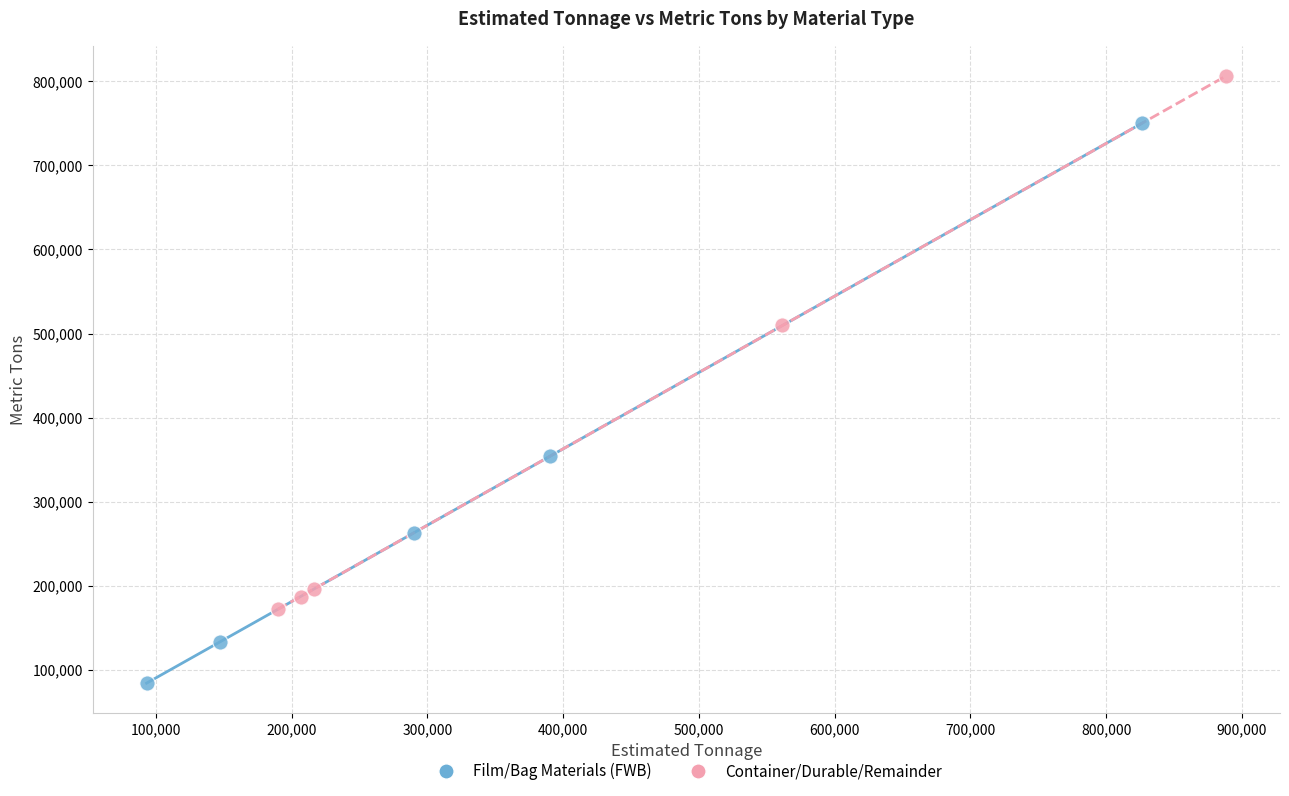

Which series contains the lowest Y value?

Film/Bag Materials (FWB)